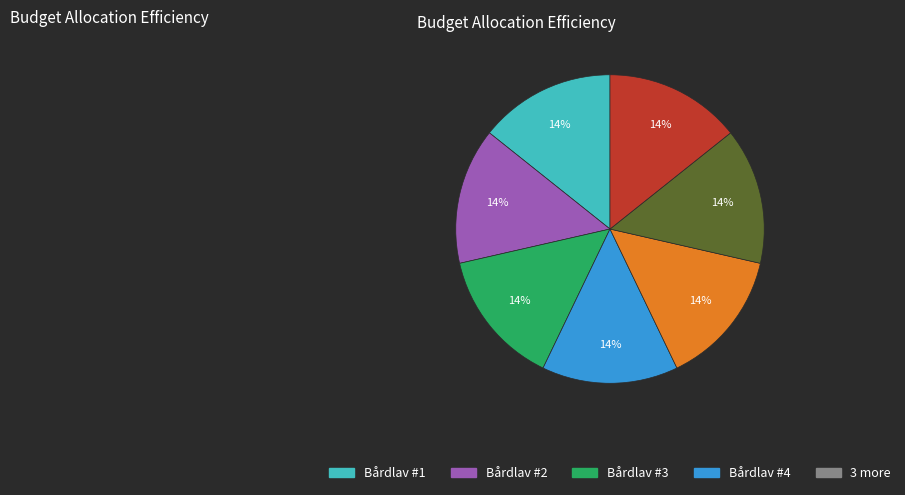

To the nearest percent, what is the average slice percentage?

14%